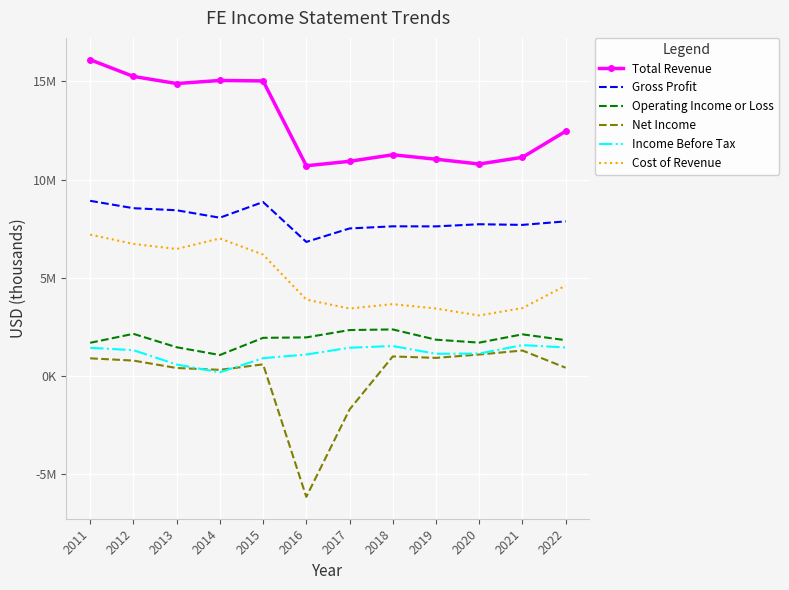

True or false: Total Revenue and Income Before Tax cross at least once.

False